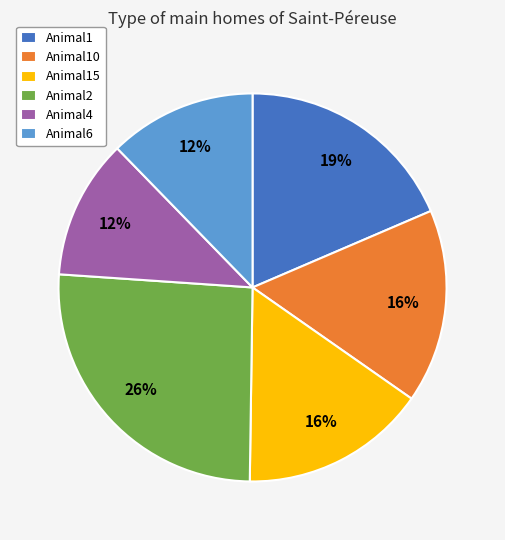

To the nearest percent, what is the difference between the largest and smallest slice percentages?

14%